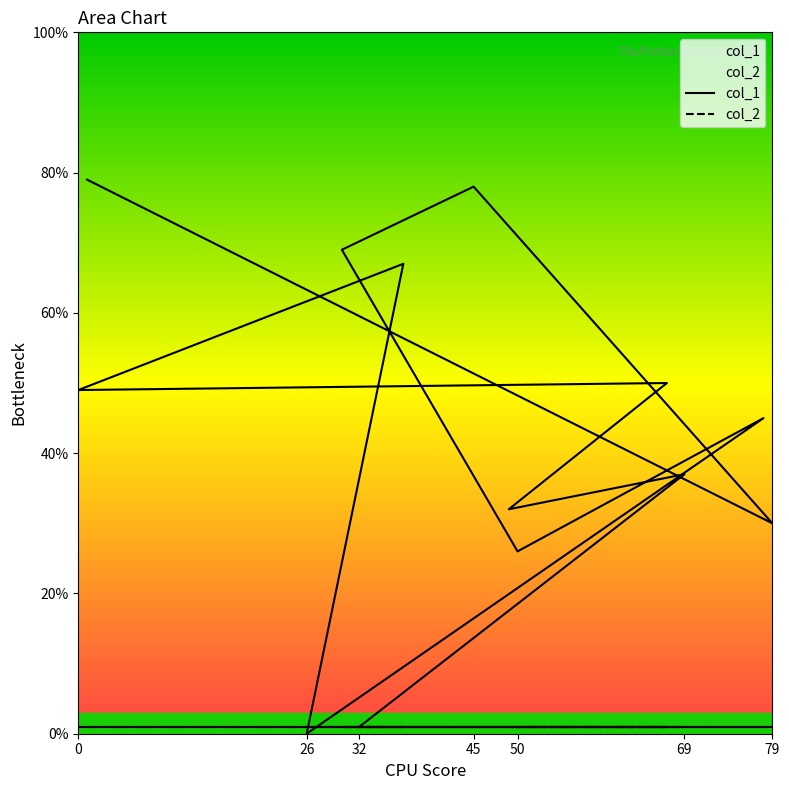

List the labels in order of value, largest first.

1, 45, 30, 37, 67, 0, 78, 69, 49, 79, 50, 32, 26